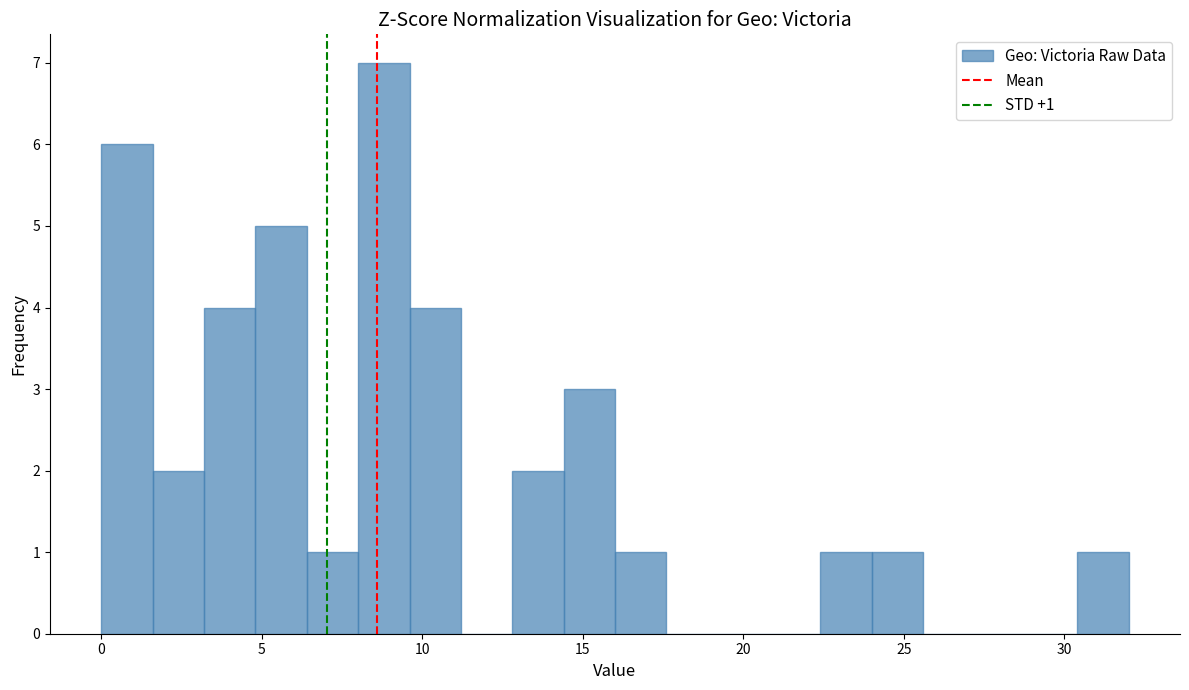

Read against the x-axis, roughly where is the centre of the tallest bar?

9.0